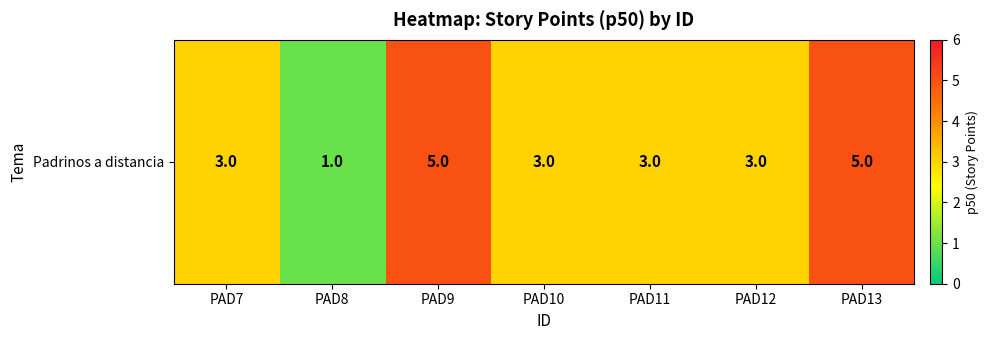

Which category has the highest value across all series?

PAD9